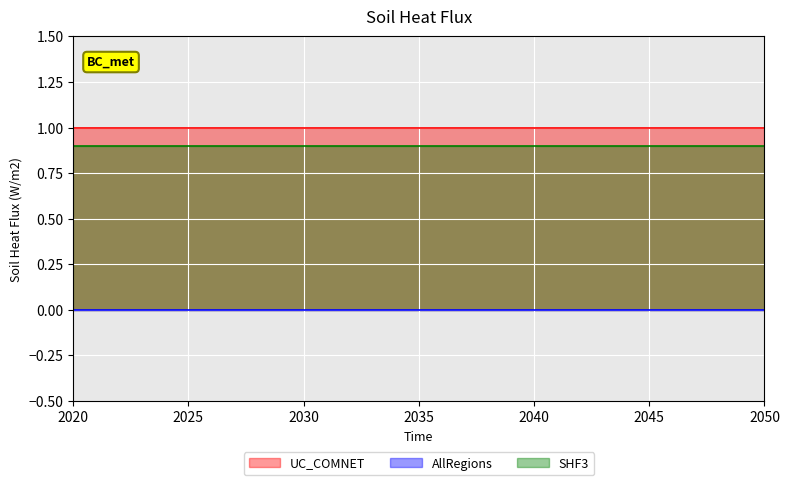

Which category has the lowest value in the AllRegions series?

2020